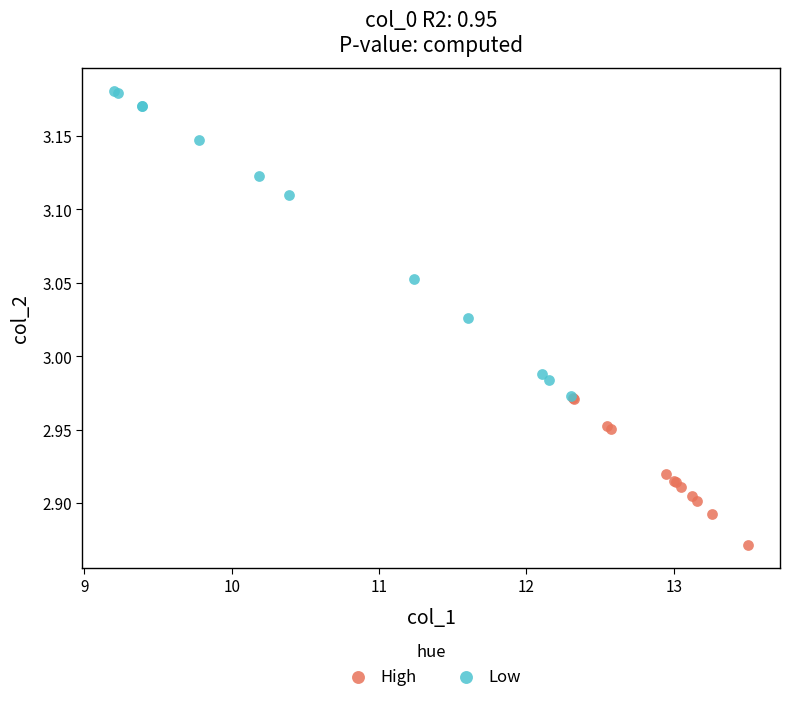

Which series reaches the maximum Y coordinate?

Low